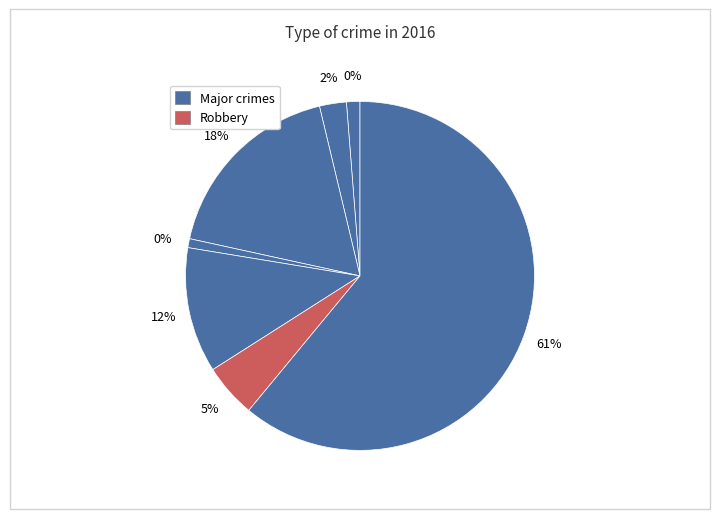

To the nearest percent, what is the average slice percentage?

14%